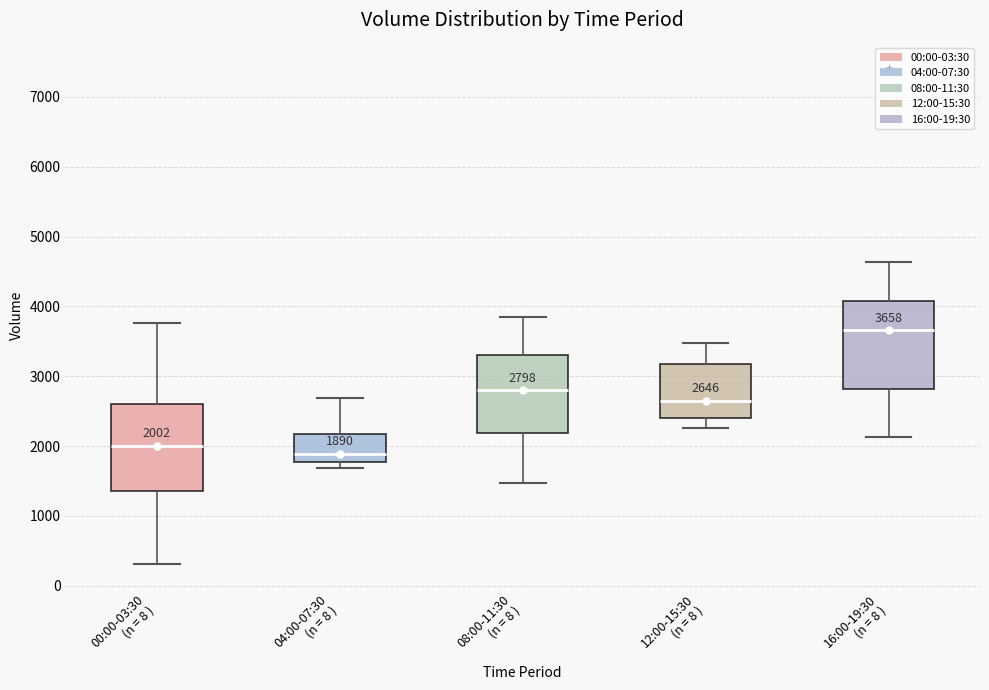

Which box has the lowest median line?

04:00-07:30 (n = 8 )